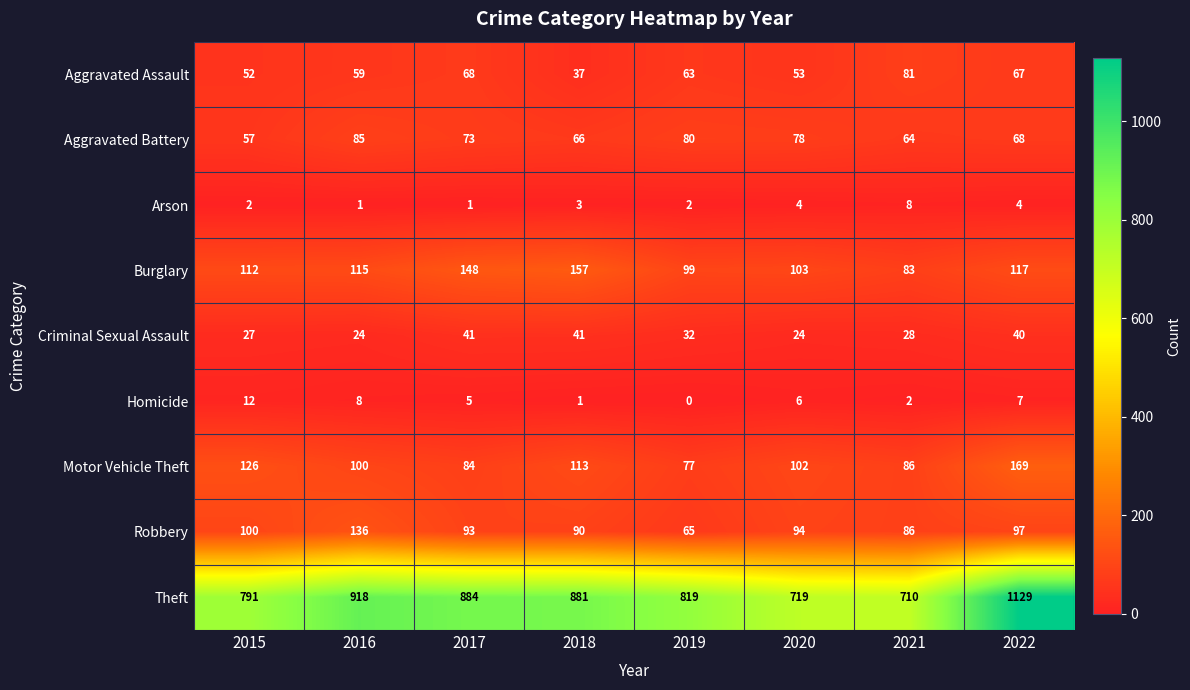

Which label corresponds to the smallest value in the chart?

2019